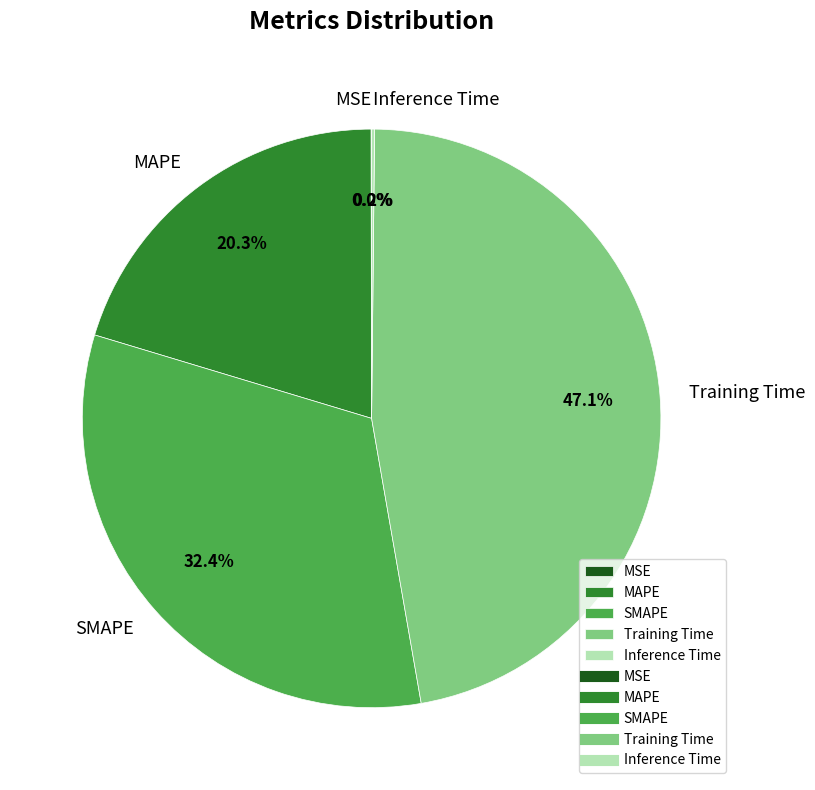

Does SMAPE account for over 50% of the chart?

No